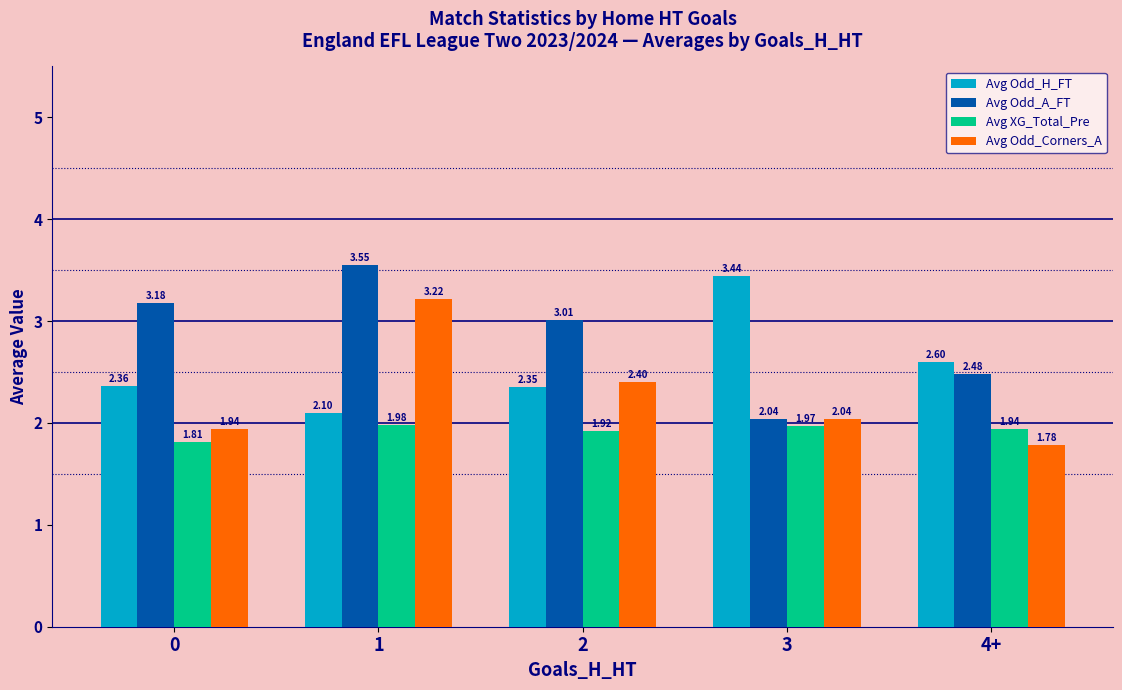

What position from the left is 4+?

5